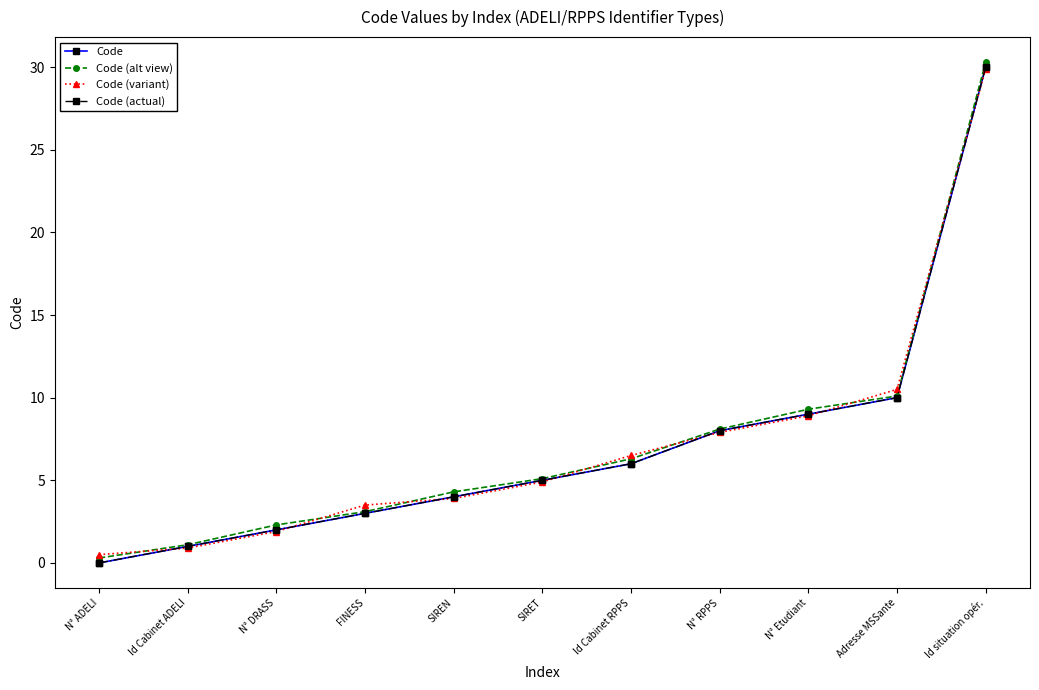

What is the lowest value of the Code (alt view) series?

0.3